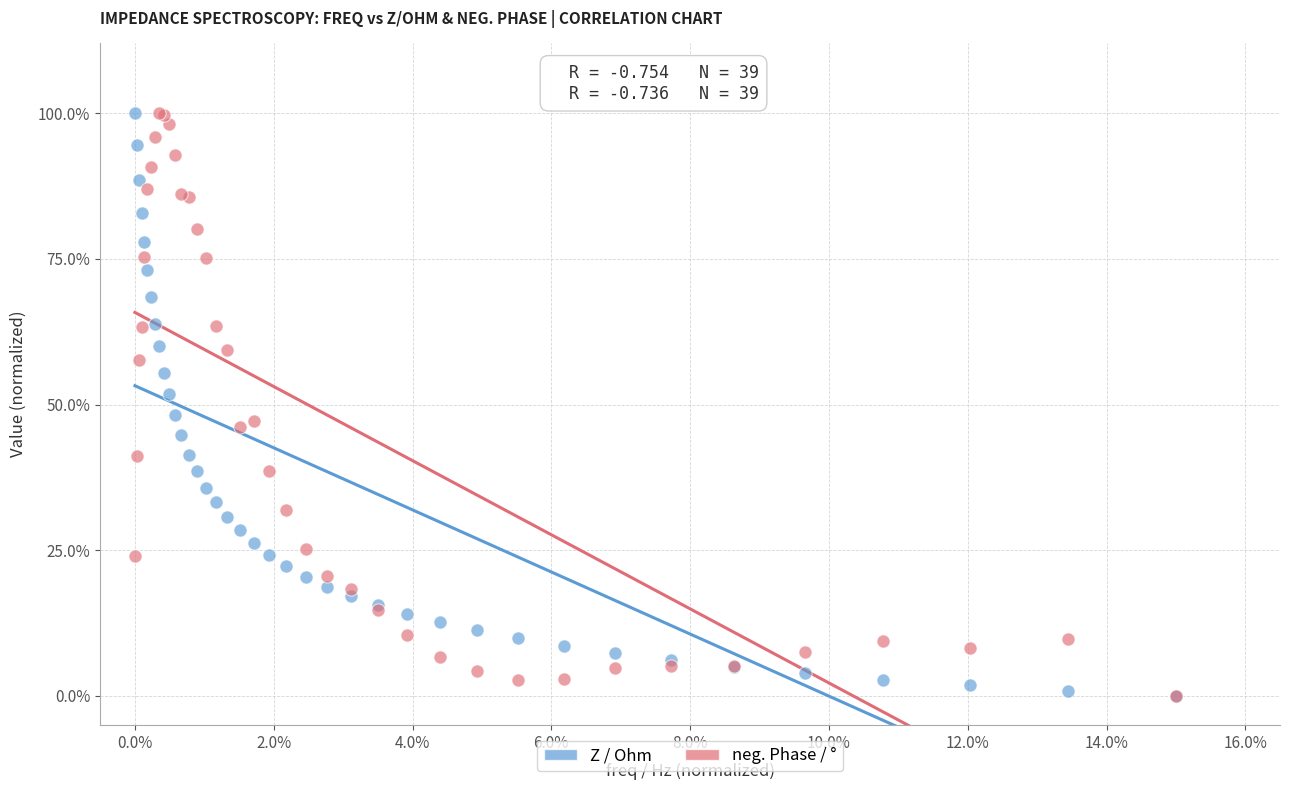

What are all the series names shown in the legend?

Z / Ohm, neg. Phase / °